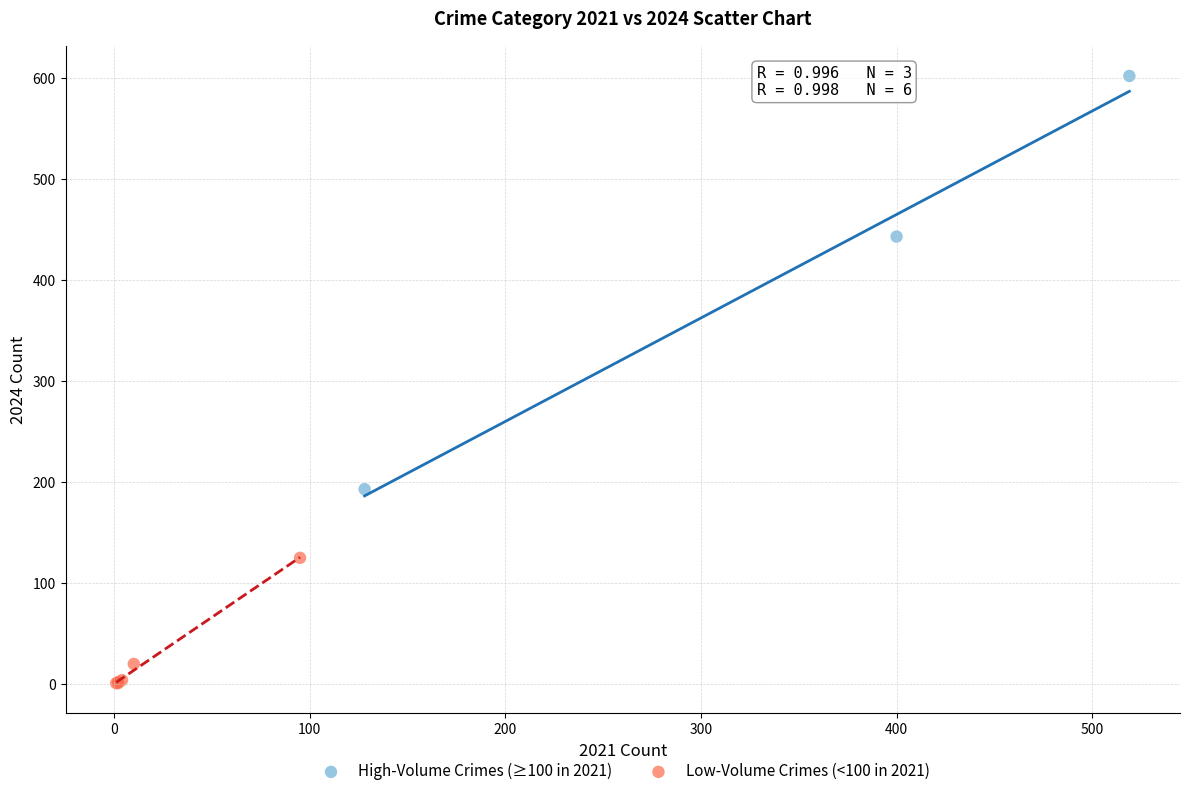

Which series reaches the minimum Y coordinate?

Low-Volume Crimes (<100 in 2021)